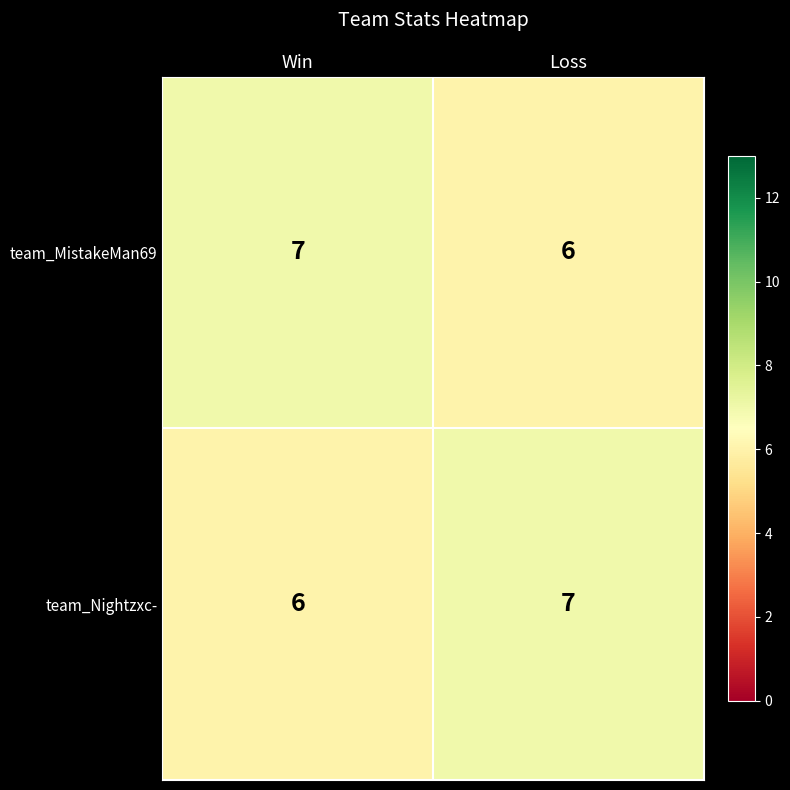

What is the sum of all team_Nightzxc- values?

13